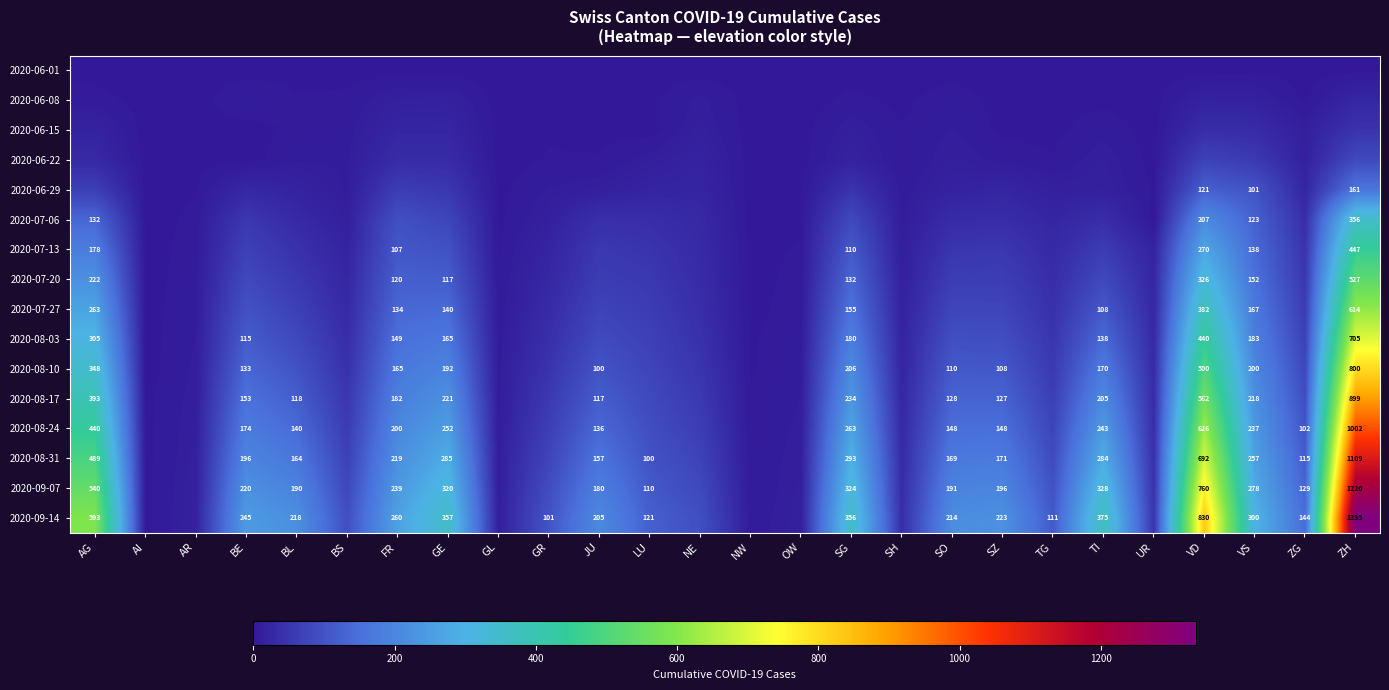

Is it true that 2020-07-06 equals 639 at ZH?

False